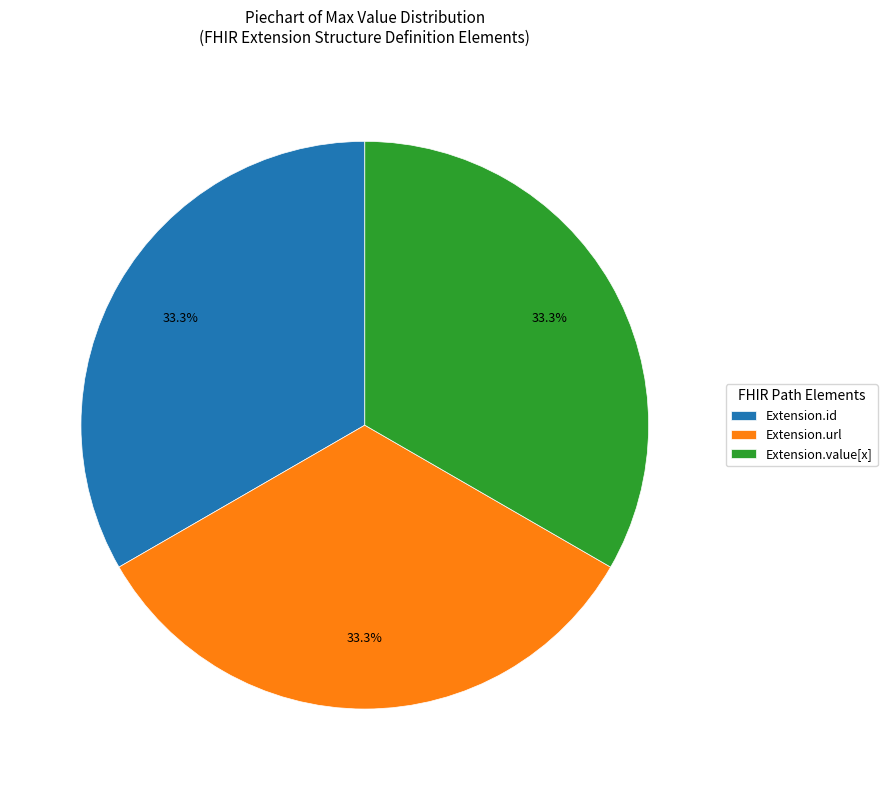

What percentage do Extension.url and Extension.id together represent?

66.7%